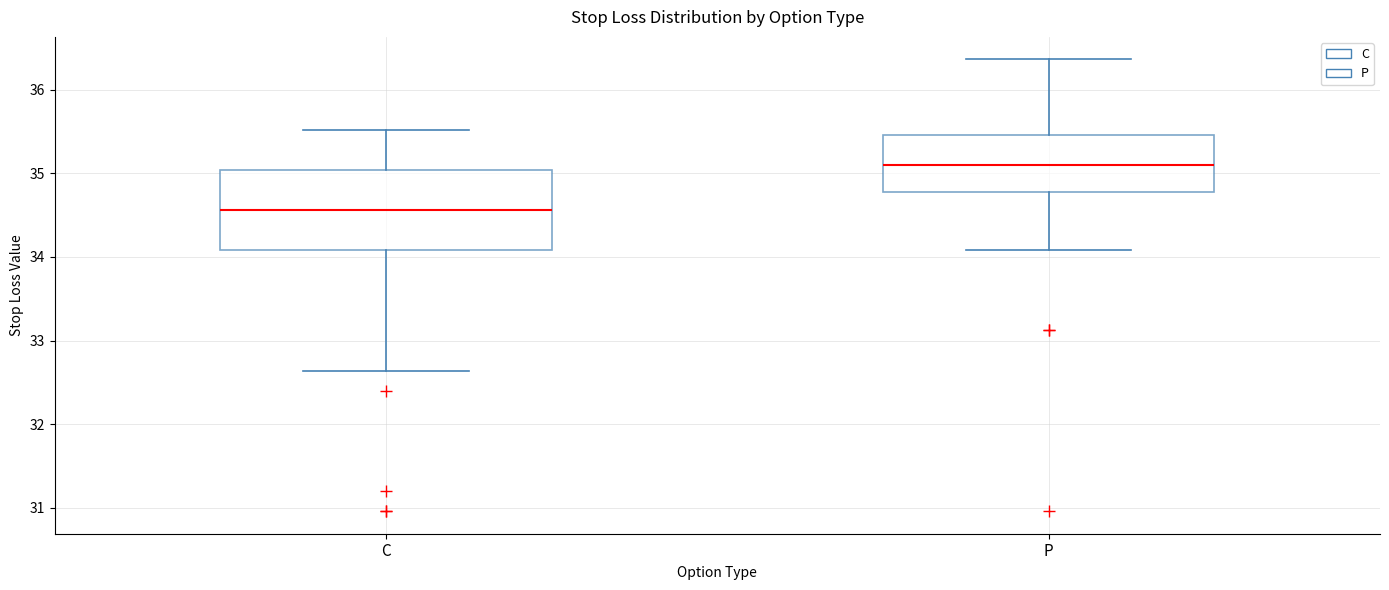

Reading left to right, read every box against the y-axis: the position of its median line, the range the box covers, and the ends of its whiskers. The values are not printed on the chart, so give them approximately, as read against the axis.

C: median 34.6, box 34.1 to 35.0, whiskers 32.6 to 35.5
P: median 35.1, box 34.8 to 35.5, whiskers 34.1 to 36.4